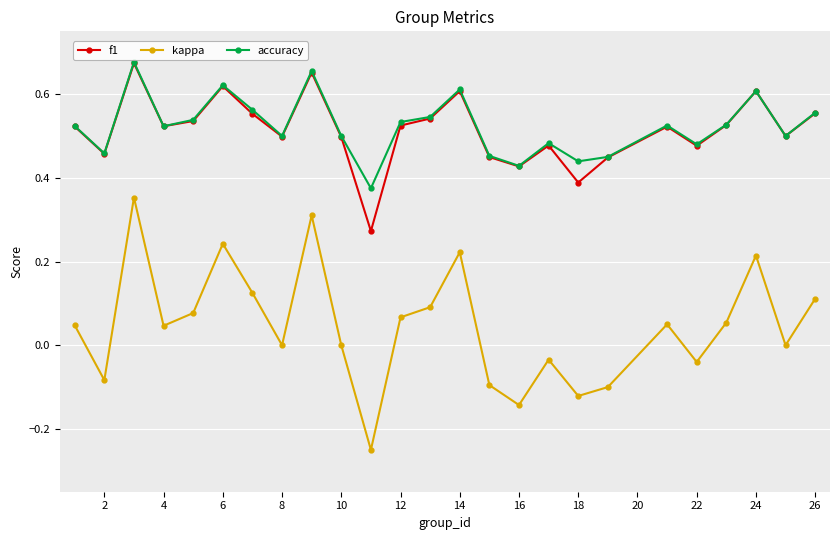

True or false: kappa has more than 1 interior local peaks.

True